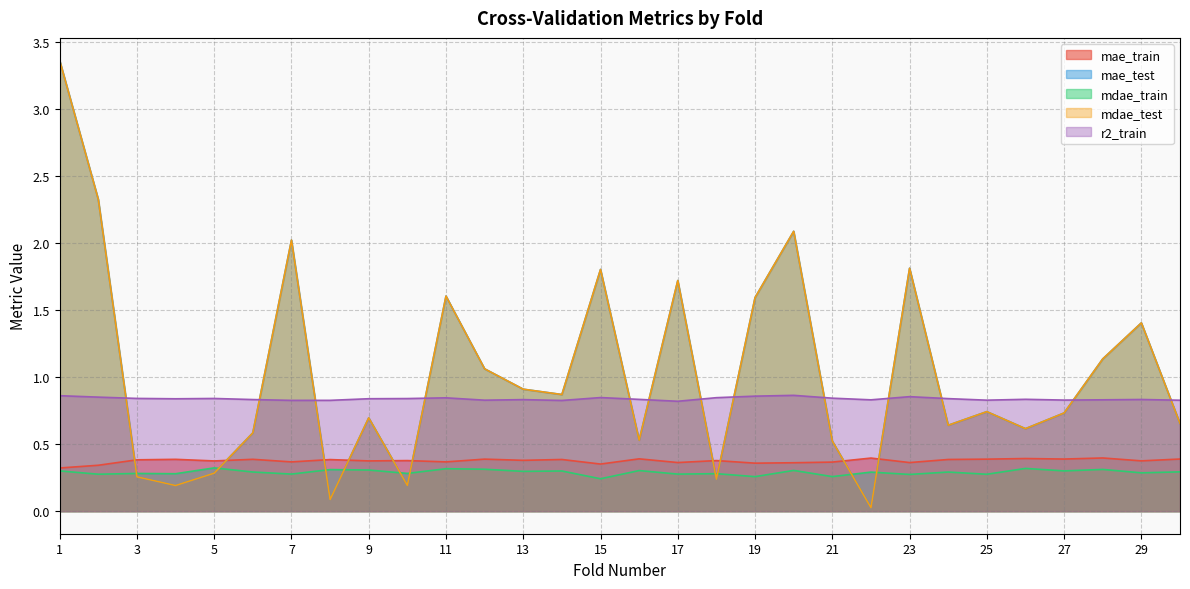

At how many categories does at least one series exceed 2?

4